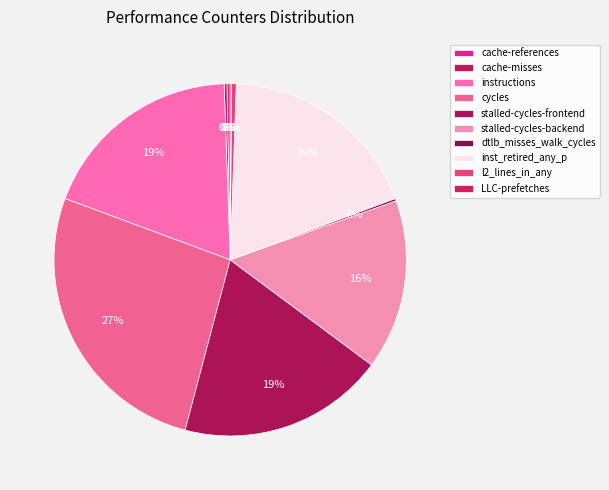

Count the number of slices in the pie.

10